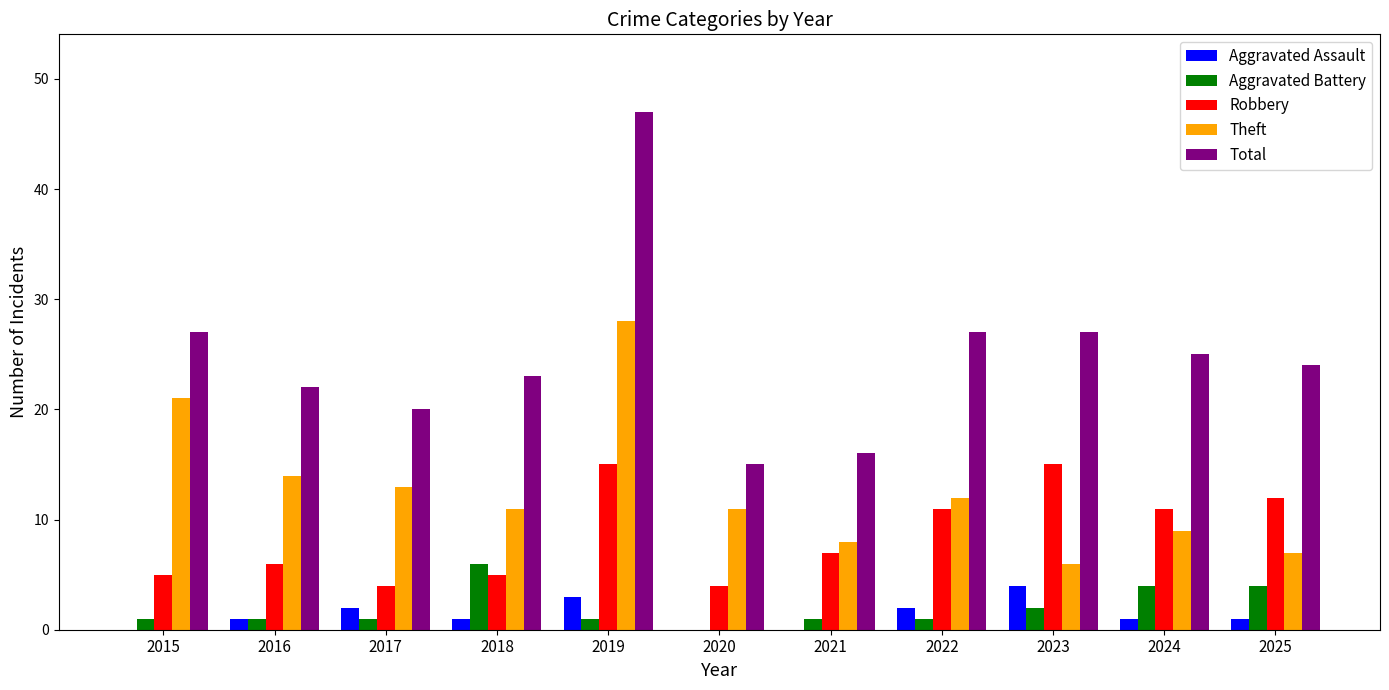

Reading right to left, transcribe all the data shown in this chart.

Aggravated Assault: 2025=1	2024=1	2023=4	2022=2	2021=0	2020=0	2019=3	2018=1	2017=2	2016=1	2015=0
Aggravated Battery: 2025=4	2024=4	2023=2	2022=1	2021=1	2020=0	2019=1	2018=6	2017=1	2016=1	2015=1
Robbery: 2025=12	2024=11	2023=15	2022=11	2021=7	2020=4	2019=15	2018=5	2017=4	2016=6	2015=5
Theft: 2025=7	2024=9	2023=6	2022=12	2021=8	2020=11	2019=28	2018=11	2017=13	2016=14	2015=21
Total: 2025=24	2024=25	2023=27	2022=27	2021=16	2020=15	2019=47	2018=23	2017=20	2016=22	2015=27